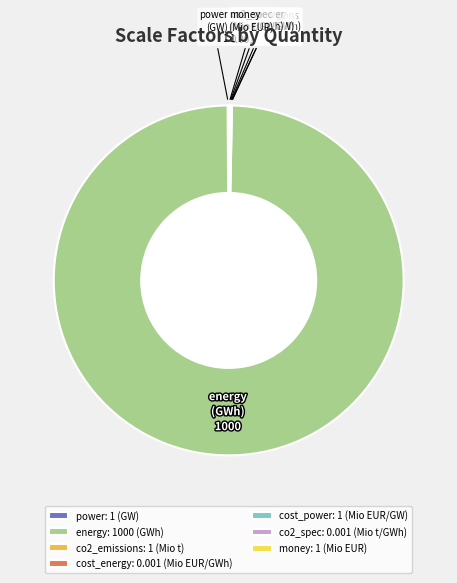

Is it true that co2_emissions is 0% of the pie?

True